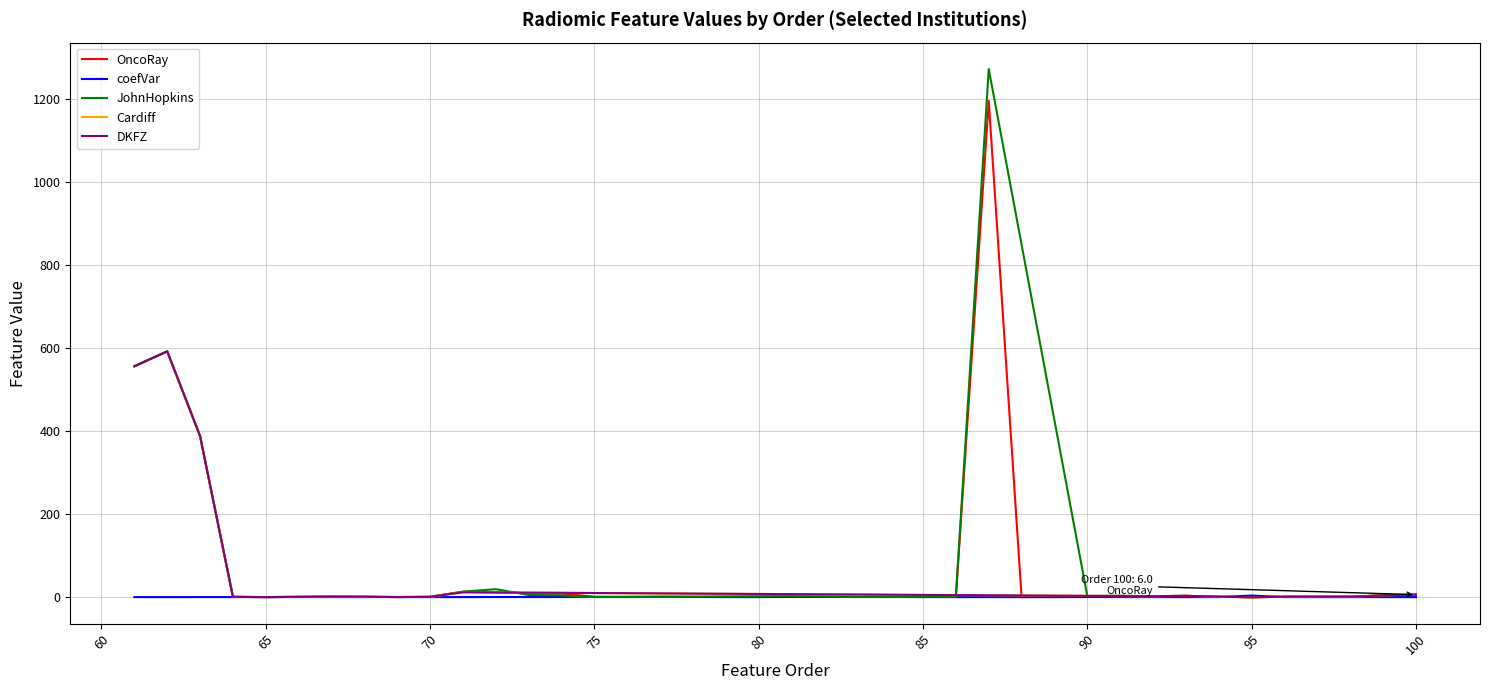

The chart shows a value of 1.8 at 81. True or false?

False